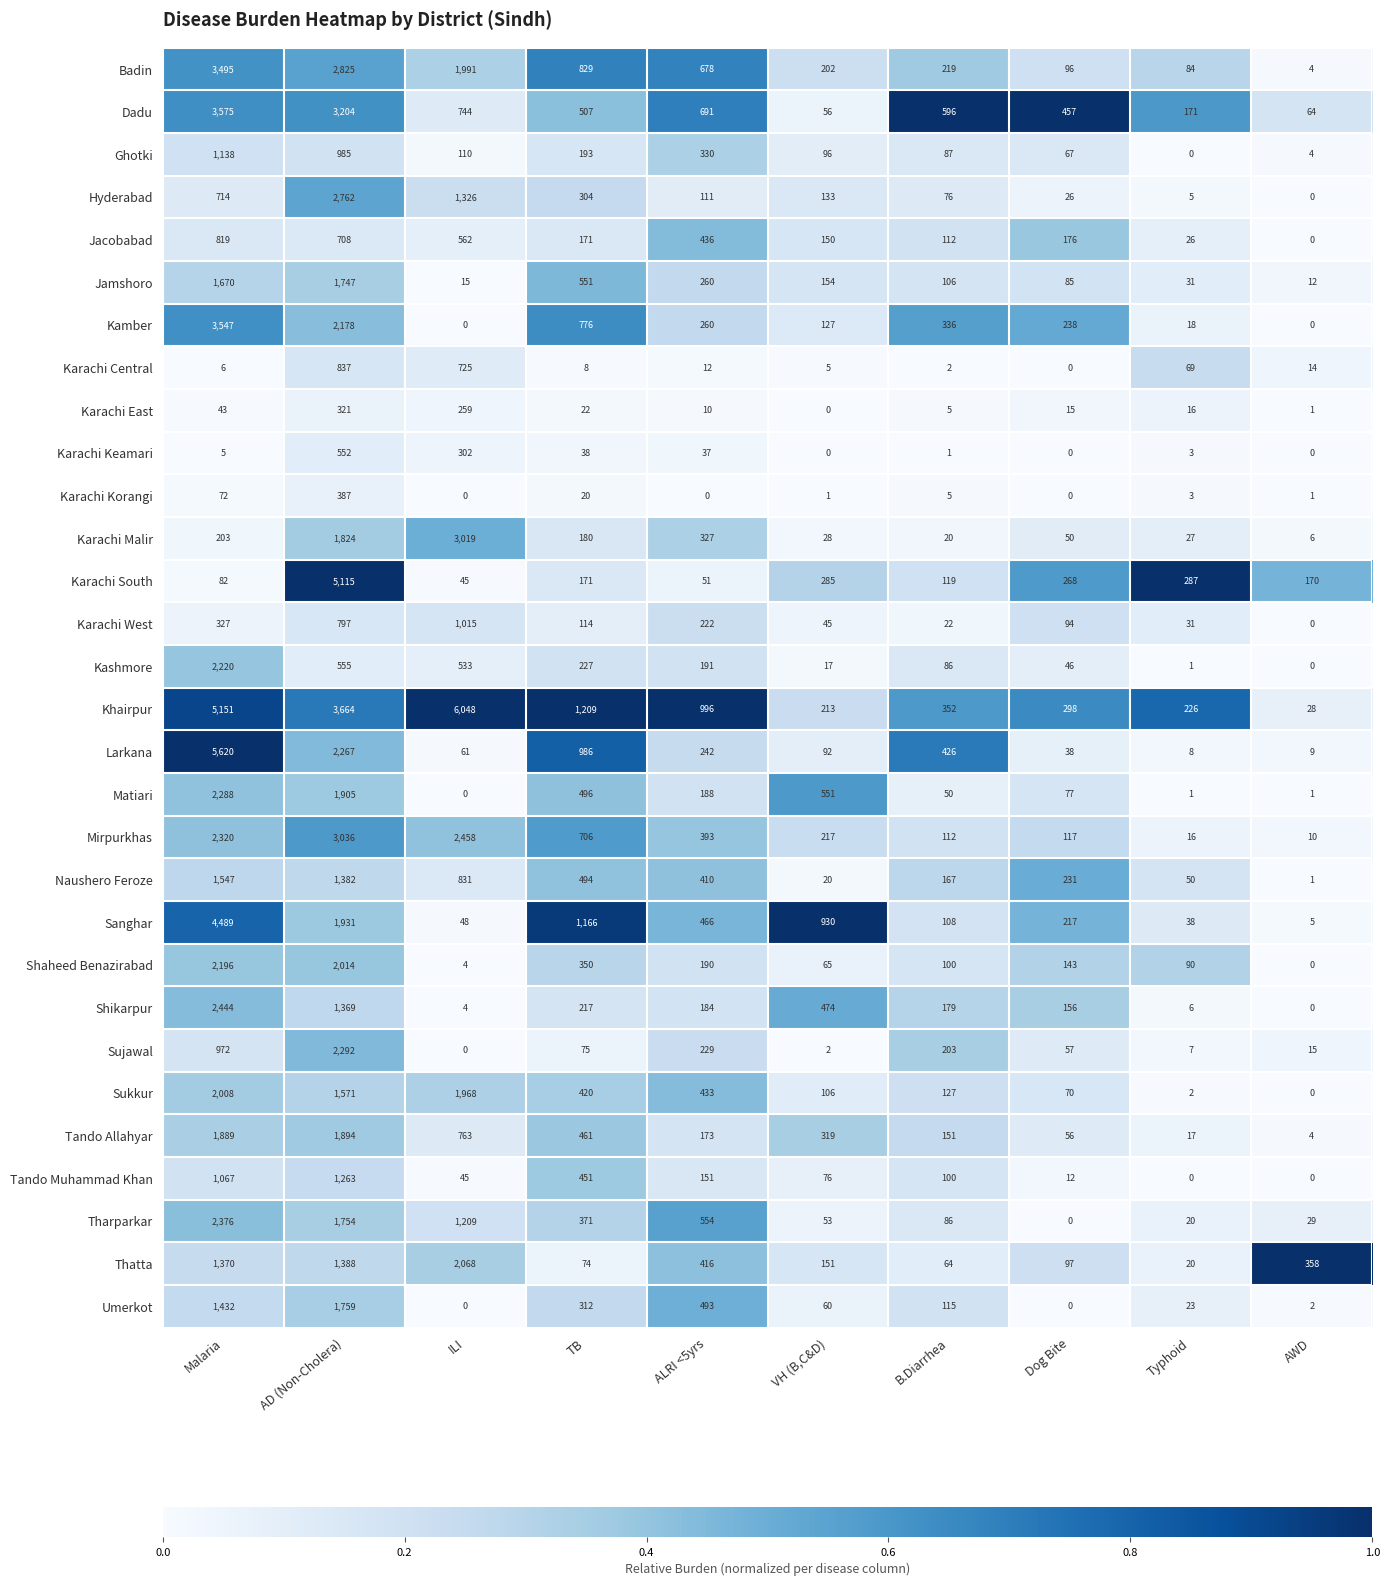

Which series has the largest total across all categories?

Khairpur